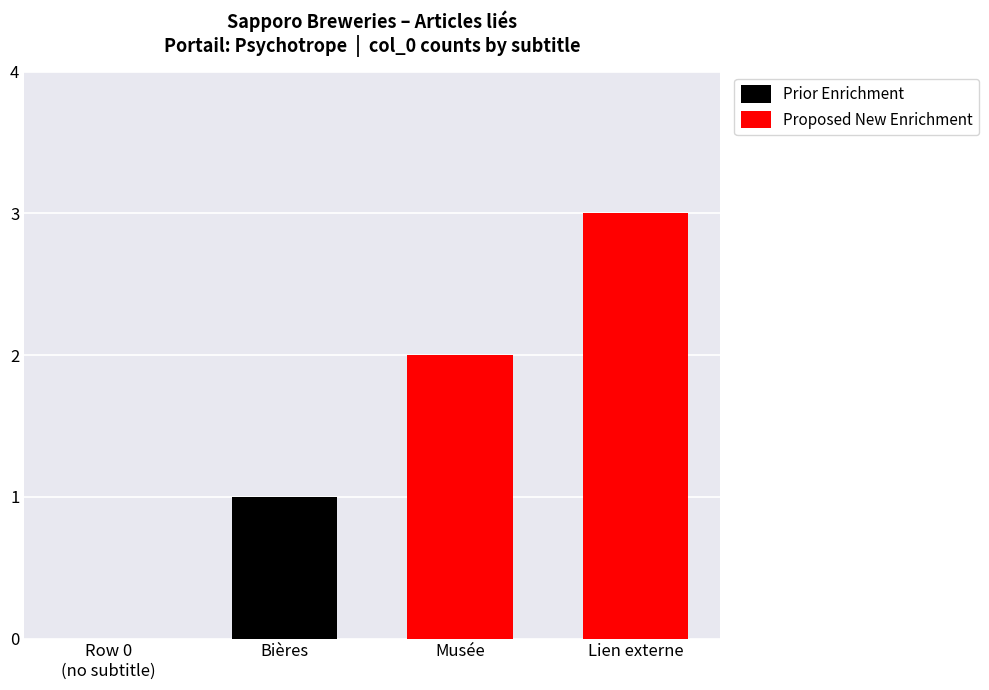

Which series changed the most between Row 0
(no subtitle) and Musée?

Proposed New Enrichment